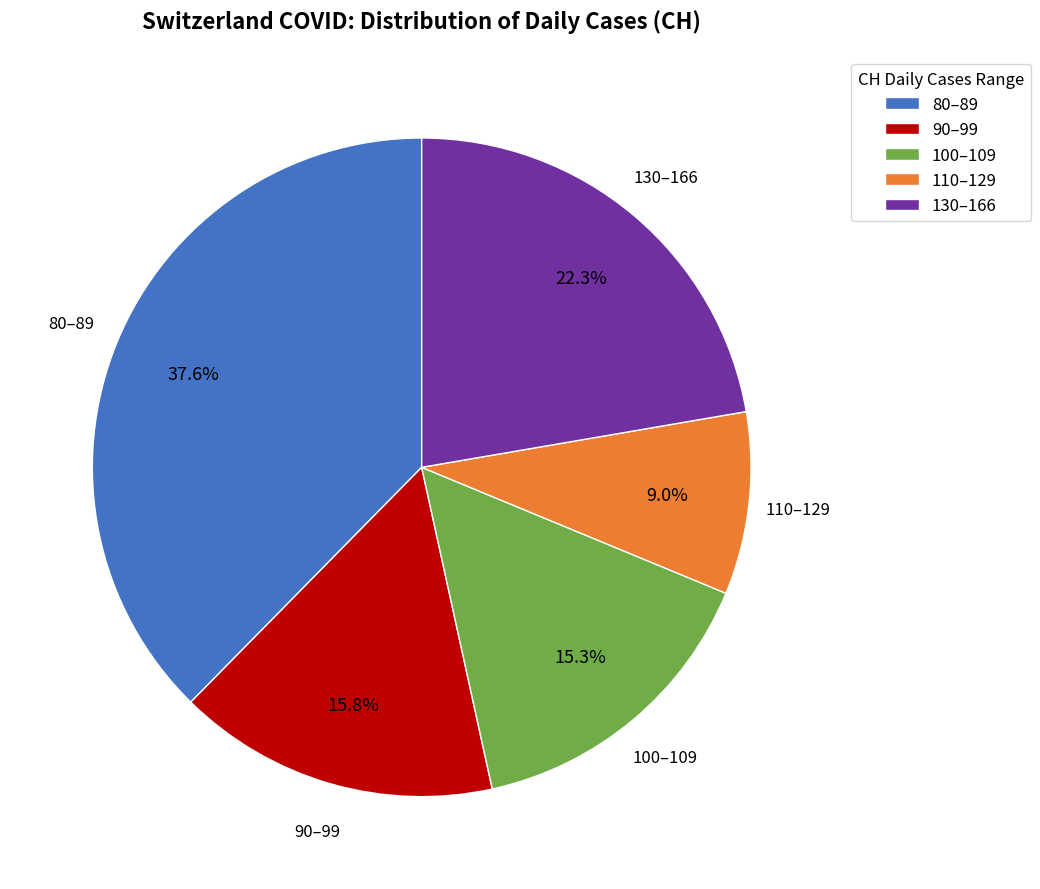

Is there a majority slice in this chart?

No